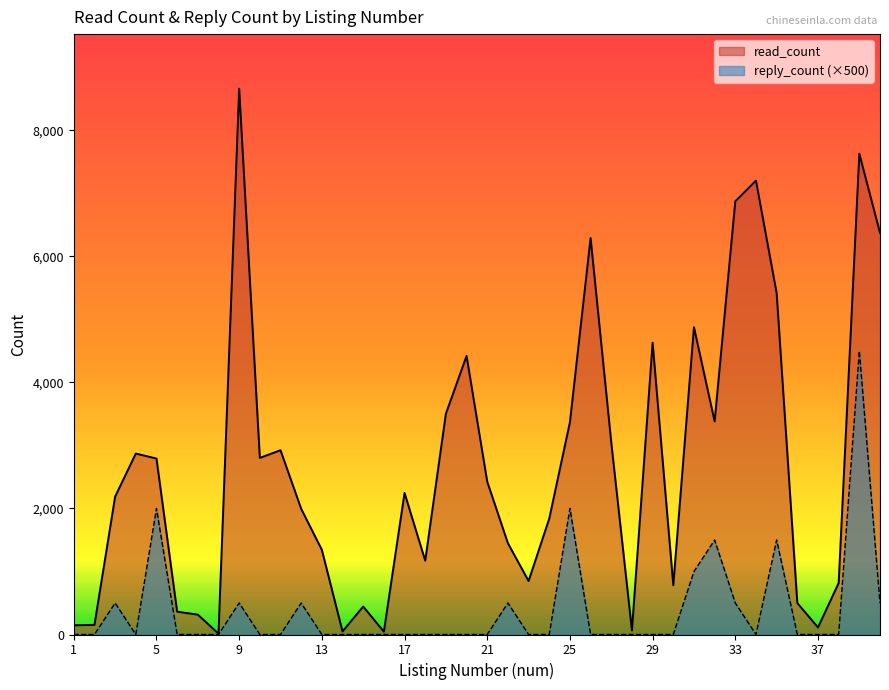

The reply_count series shows 308 at 12. True or false?

False